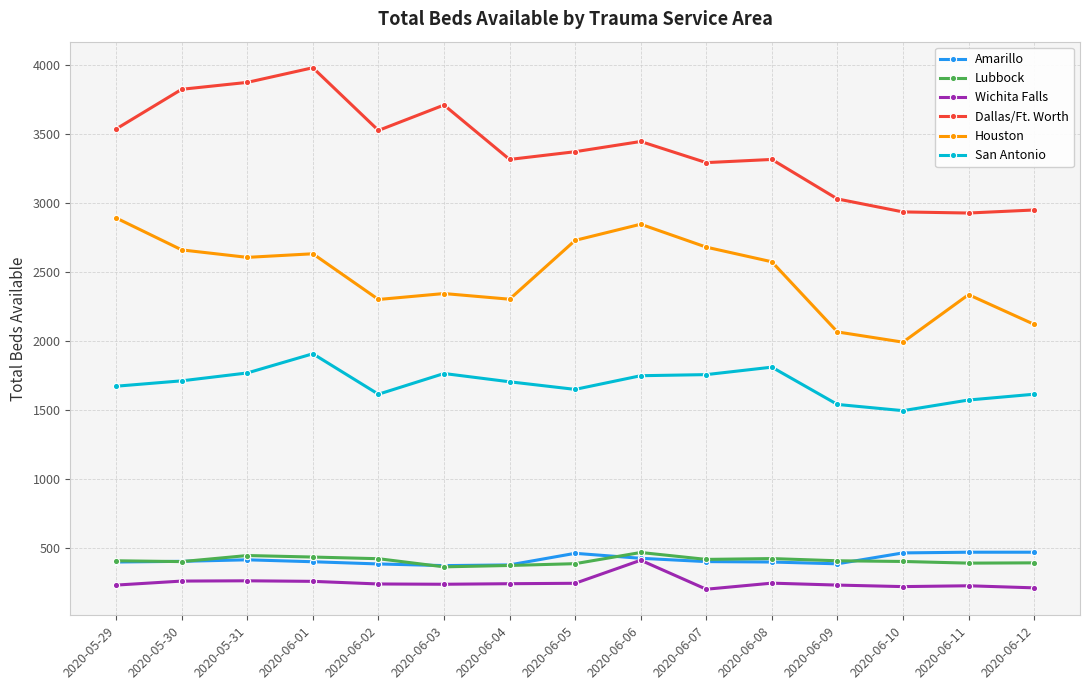

What is the spread (max minus min) of values at 2020-05-30?

3561